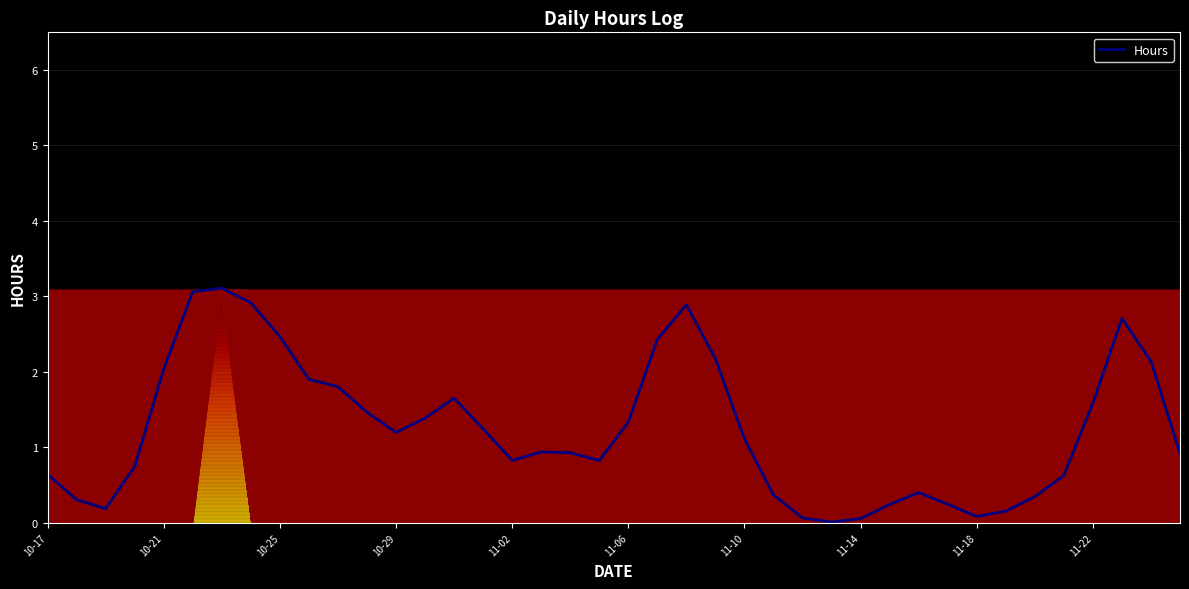

Does the chart display data point markers on the line(s)?

No